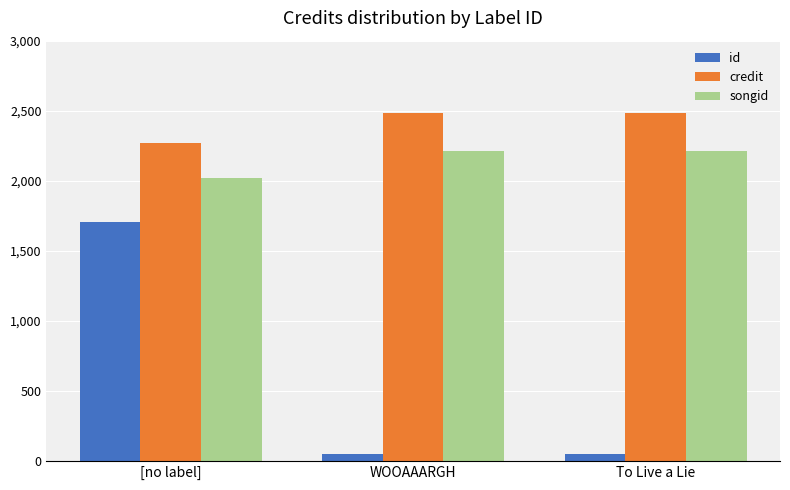

Read the credit value at WOOAAARGH, to the nearest 50.

2483100